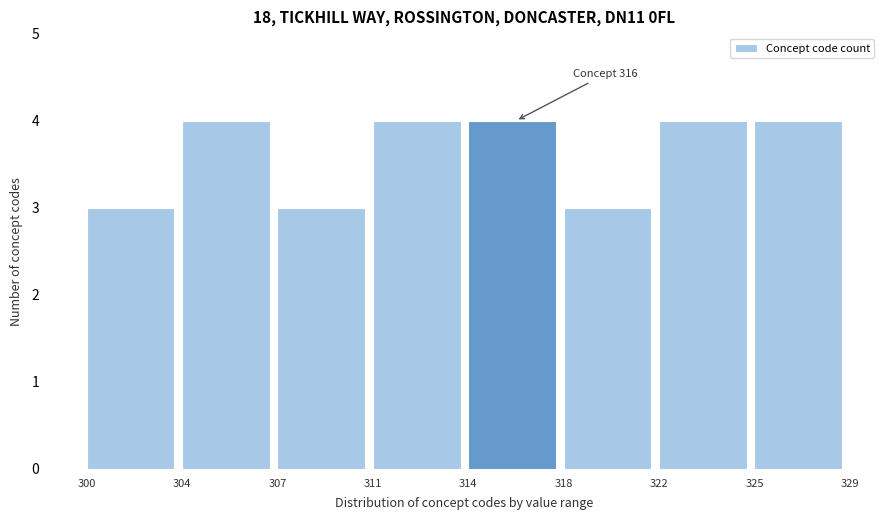

Reading left to right, what are all the values shown in this chart?

3	4	3	4	4	3	4	4